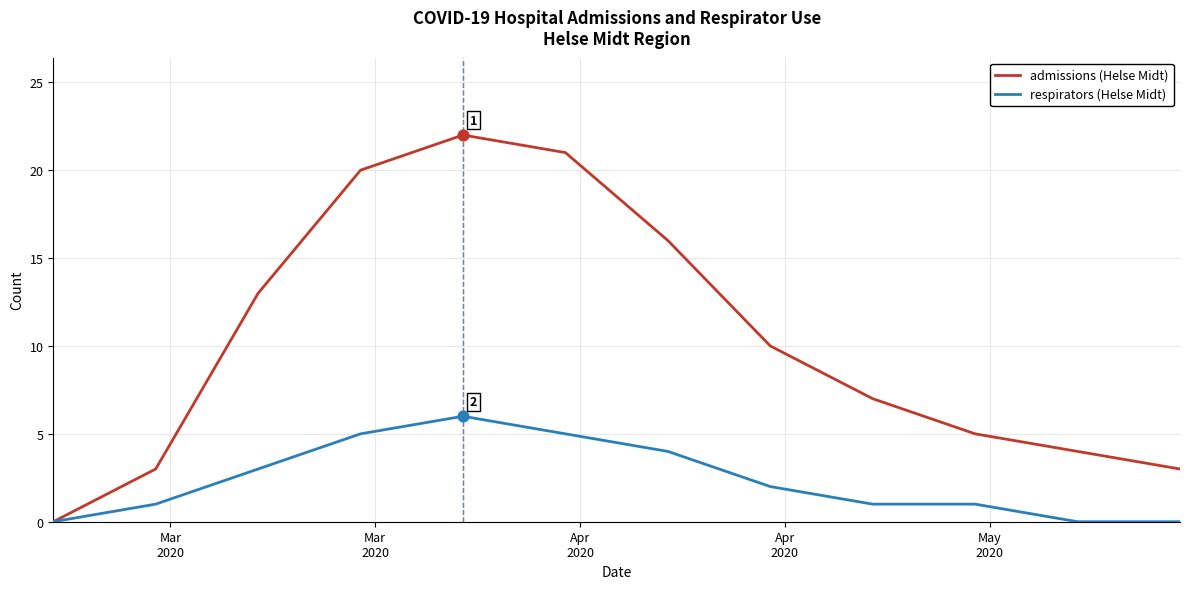

What is the maximum value shown in the chart?

22